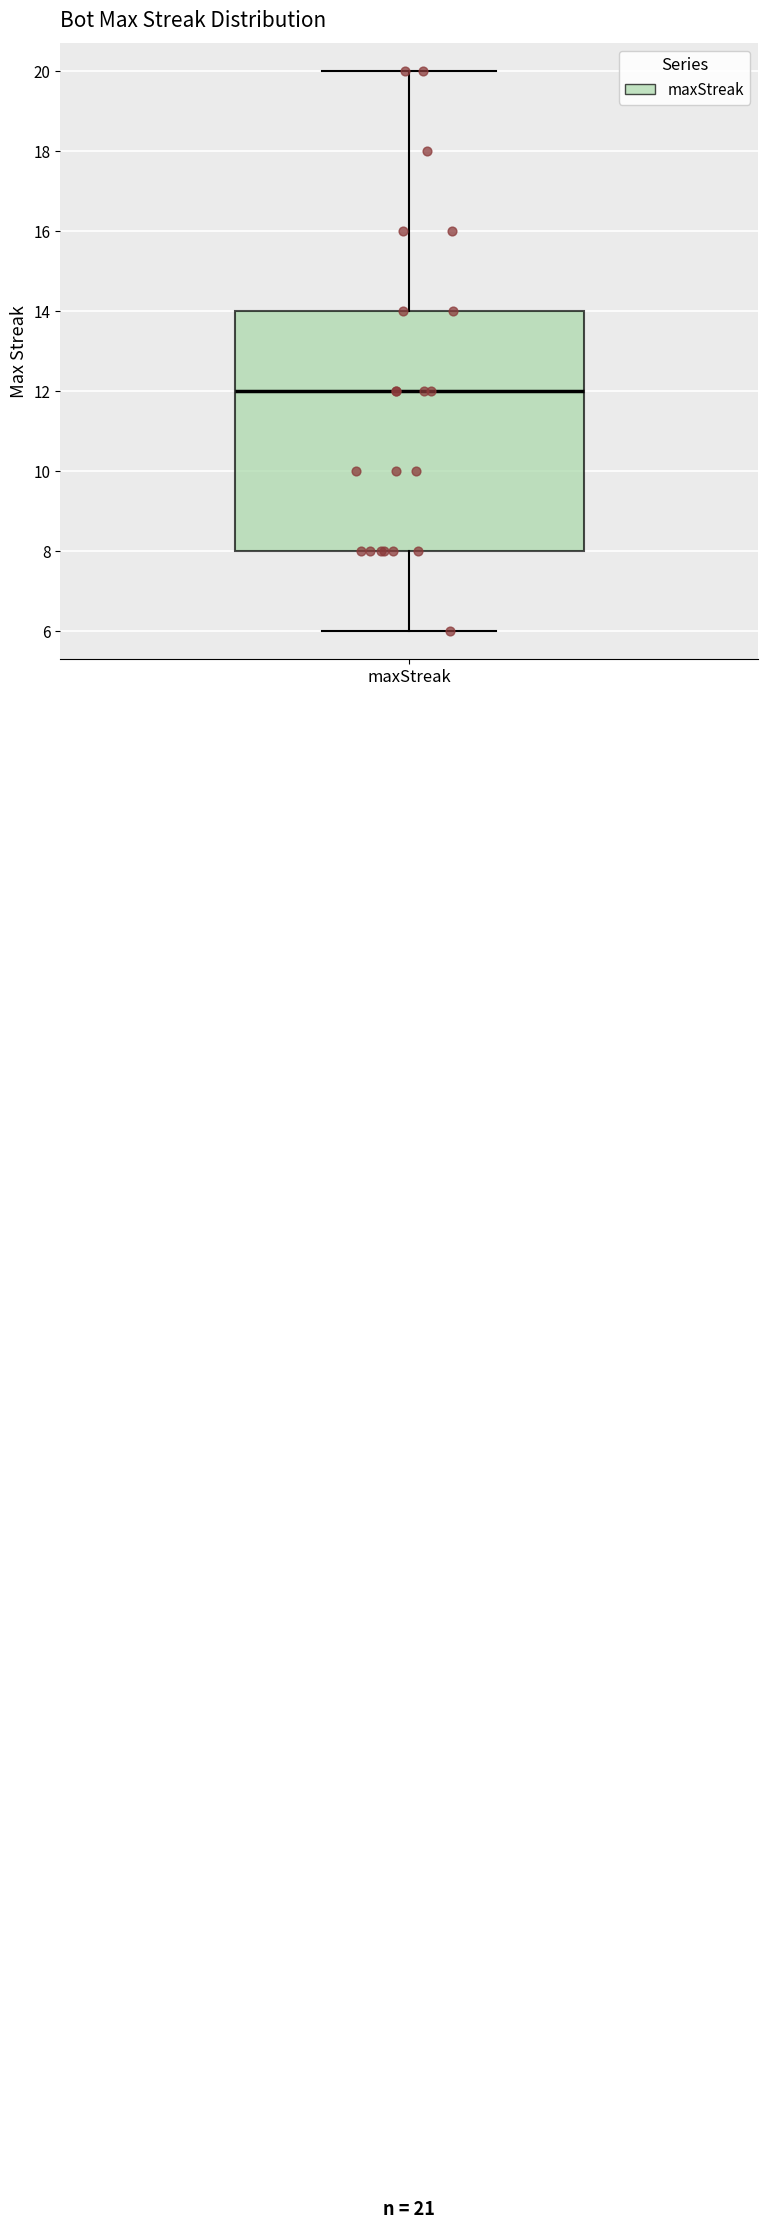

Read this box plot against the y-axis: the position of the median line, the range covered by the box, and the ends of both whiskers. The values are not printed on the chart, so give them approximately, as read against the axis.

median 12, box 8 to 14, whiskers 6 to 20